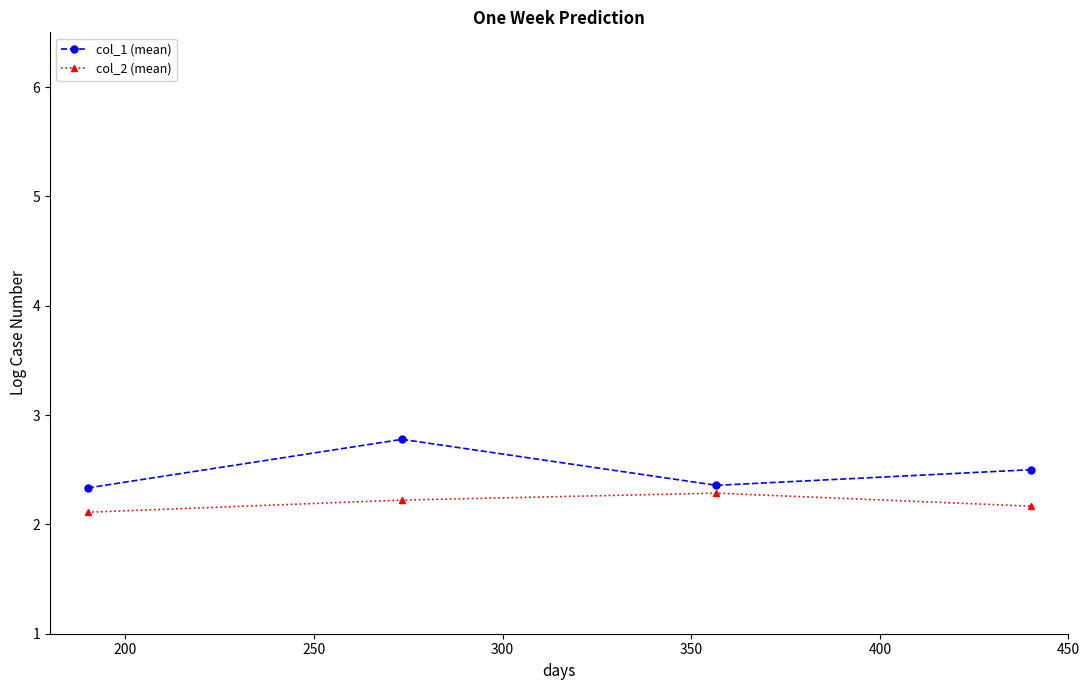

How many col_2 (mean) values are between 2 and 3?

4